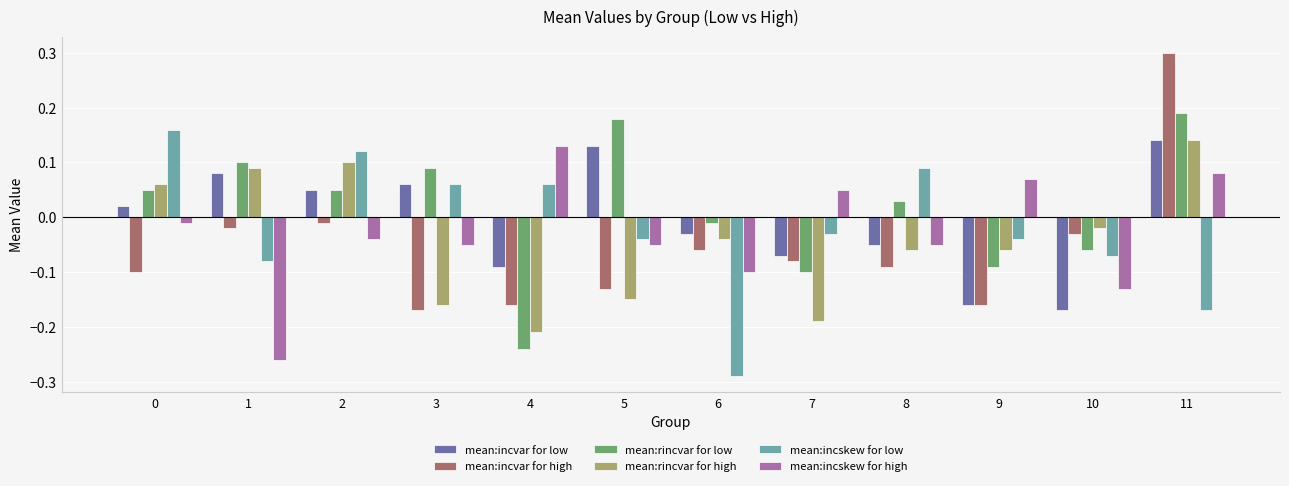

Which category has the highest value across all series?

11